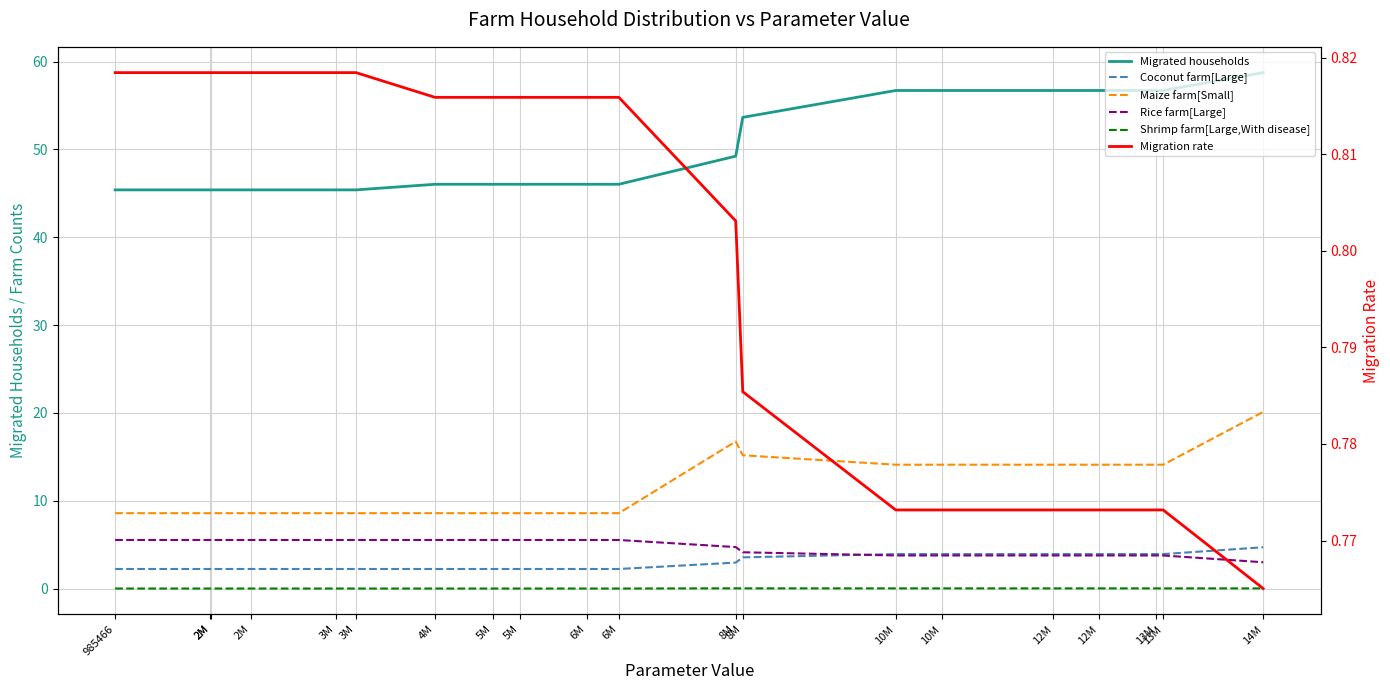

What is the average value of the Coconut farm[Large] series?

3.0